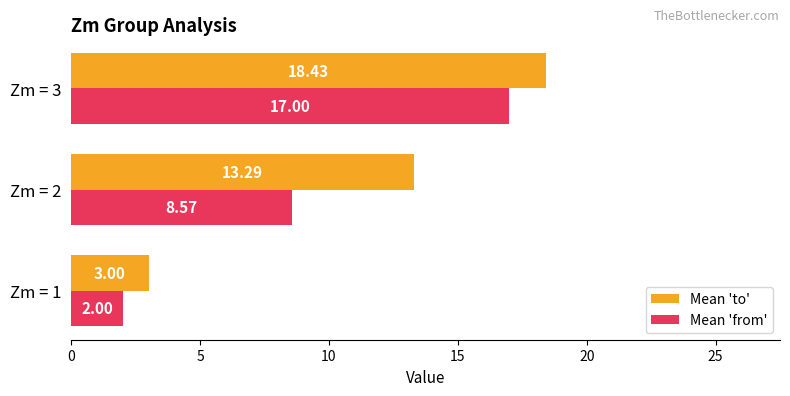

What is the difference between the maximum and minimum values in the Mean 'to' series?

15.4